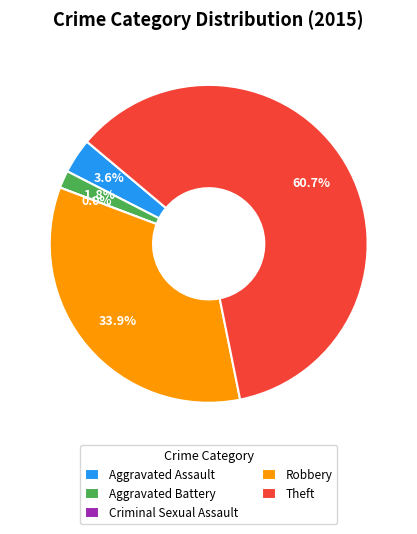

How many slices are in this pie chart?

5